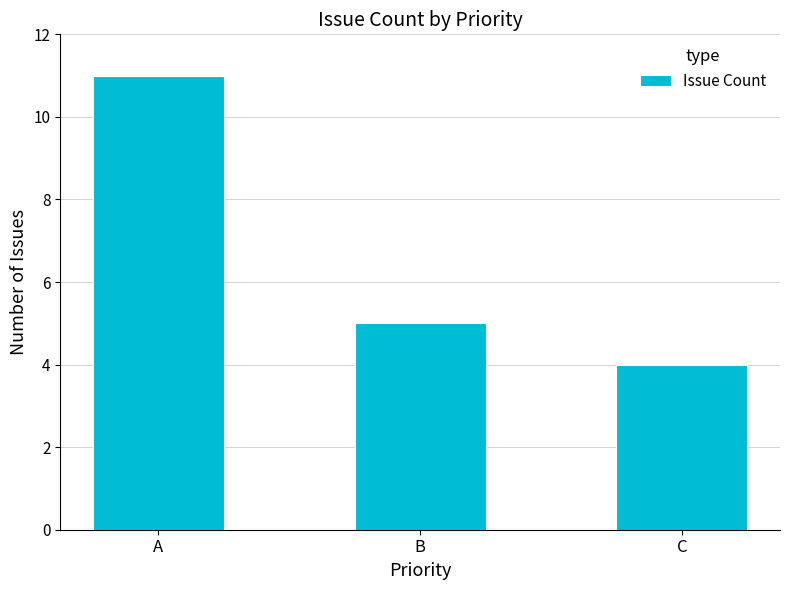

Where does the data first go above 5?

A